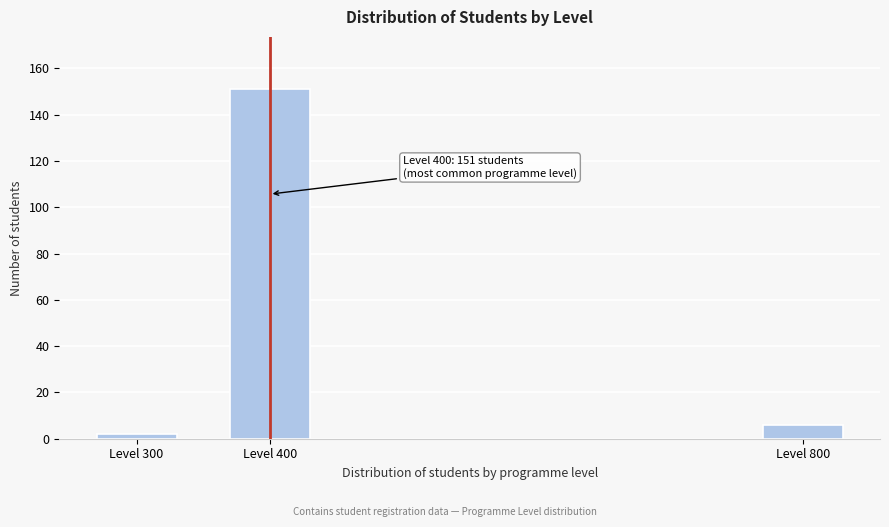

Reading left to right, what are all the values shown in this chart?

Level 300=2	Level 400=151	Level 800=6